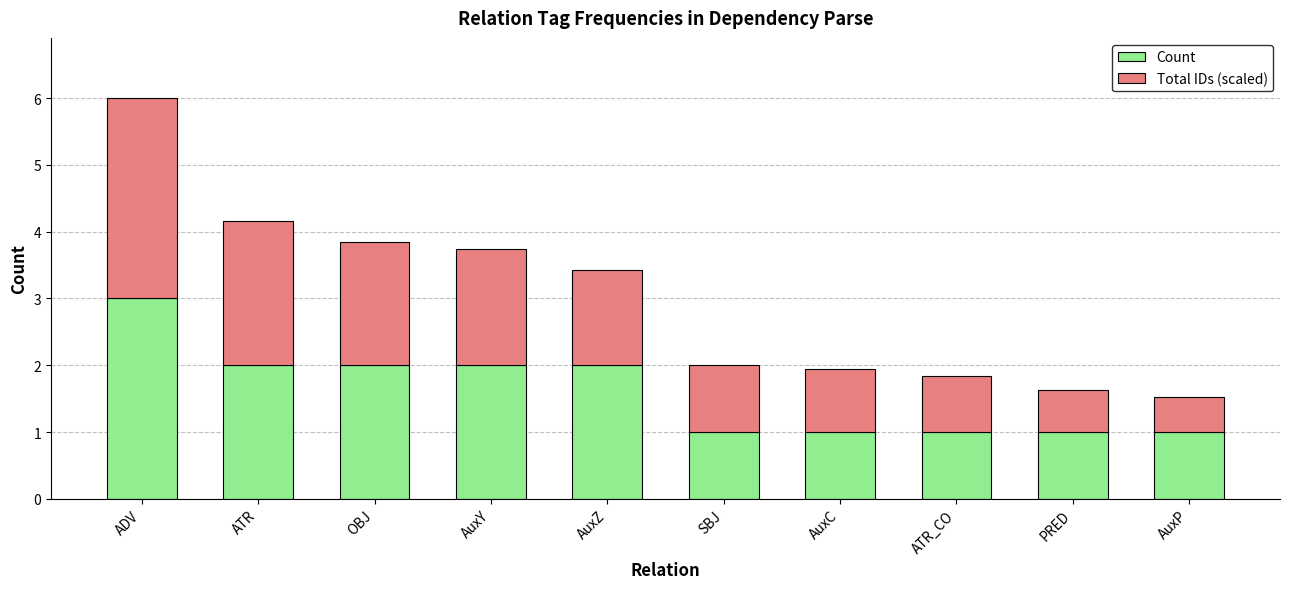

What is the total value across all series at AuxY?

3.7